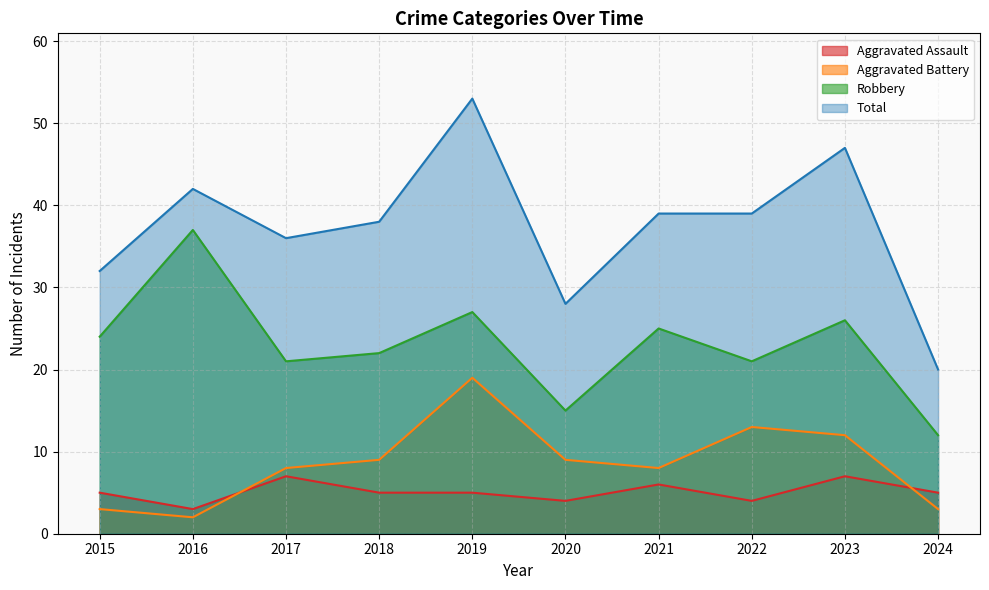

Reading left to right, list all the values displayed in this chart.

Aggravated Assault: 5	3	7	5	5	4	6	4	7	5
Aggravated Battery: 3	2	8	9	19	9	8	13	12	3
Robbery: 24	37	21	22	27	15	25	21	26	12
Total: 32	42	36	38	53	28	39	39	47	20